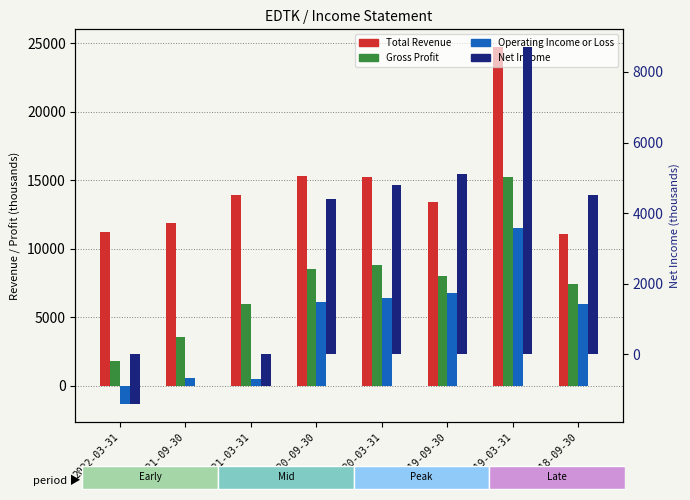

The Operating Income or Loss series shows -424 at 2022-03-31. True or false?

False